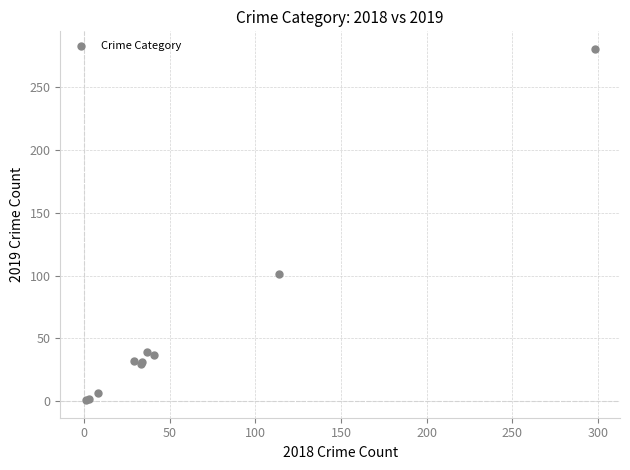

What Y value in the scatter plot is closest to 140?

101